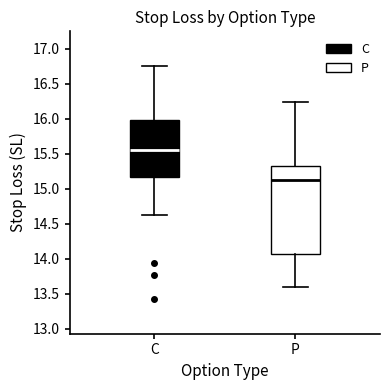

Reading left to right, transcribe this box plot: for each box, give where its median line is, the range the box spans, and where its two whiskers end, as read against the y-axis. The values are not printed on the chart, so give them approximately, as read against the axis.

C: median 15.55, box 15.15 to 16.00, whiskers 14.60 to 16.75
P: median 15.15, box 14.05 to 15.30, whiskers 13.60 to 16.25